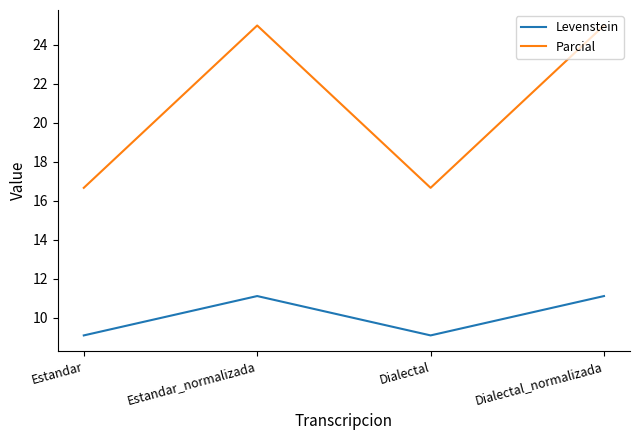

How many values in the Levenstein series are below 11?

2